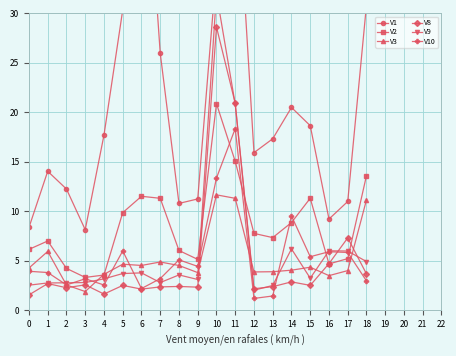

What is the value of the V3 point at the 15th from the left?

4.1